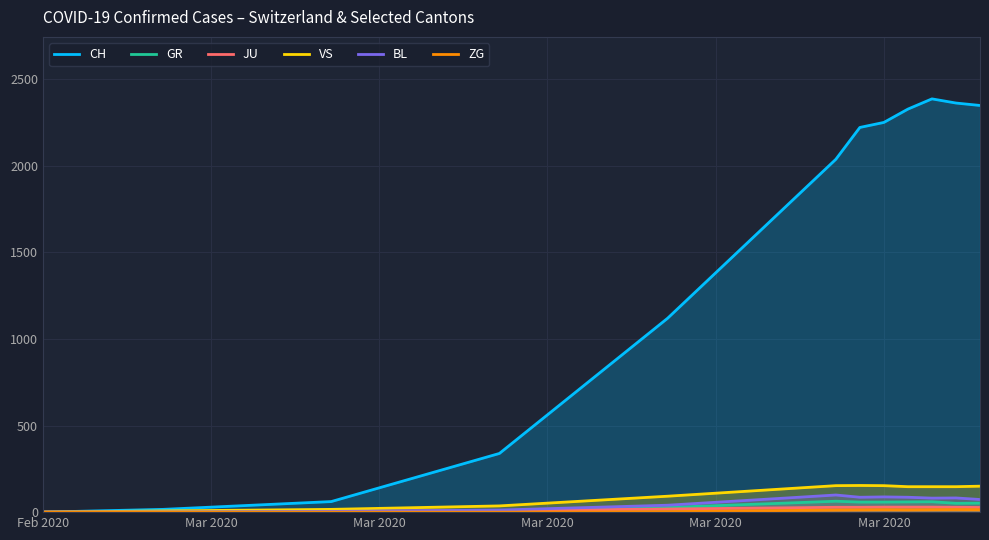

List the series in order of their peak value, highest first.

CH, VS, BL, GR, JU, ZG